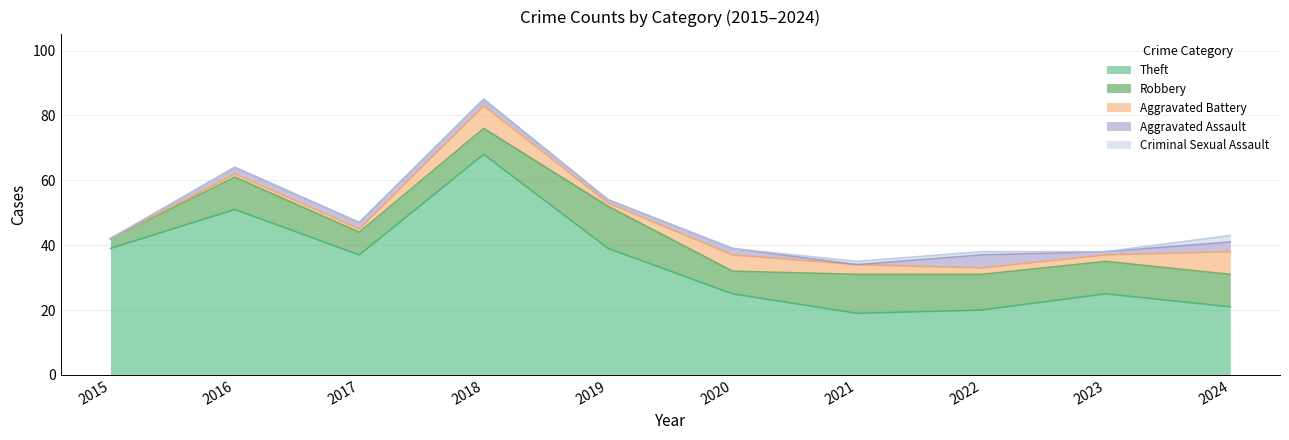

The value of Theft at 2015 is 21. True or false?

False